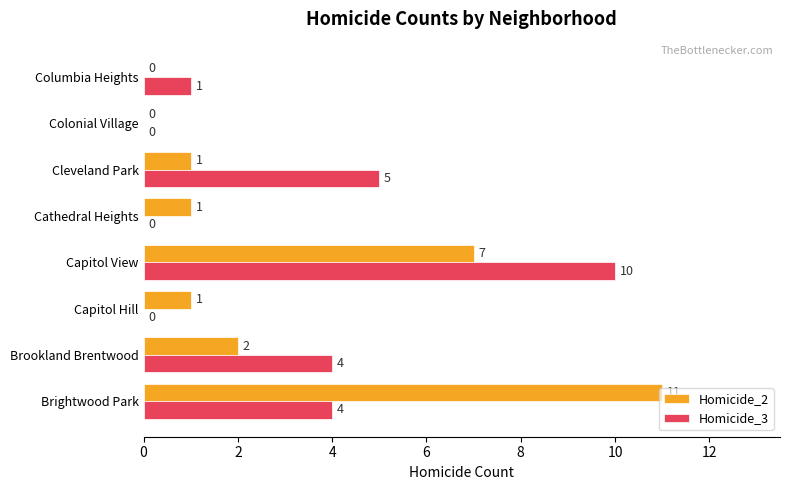

At which category is the sum across all series the highest?

Capitol View